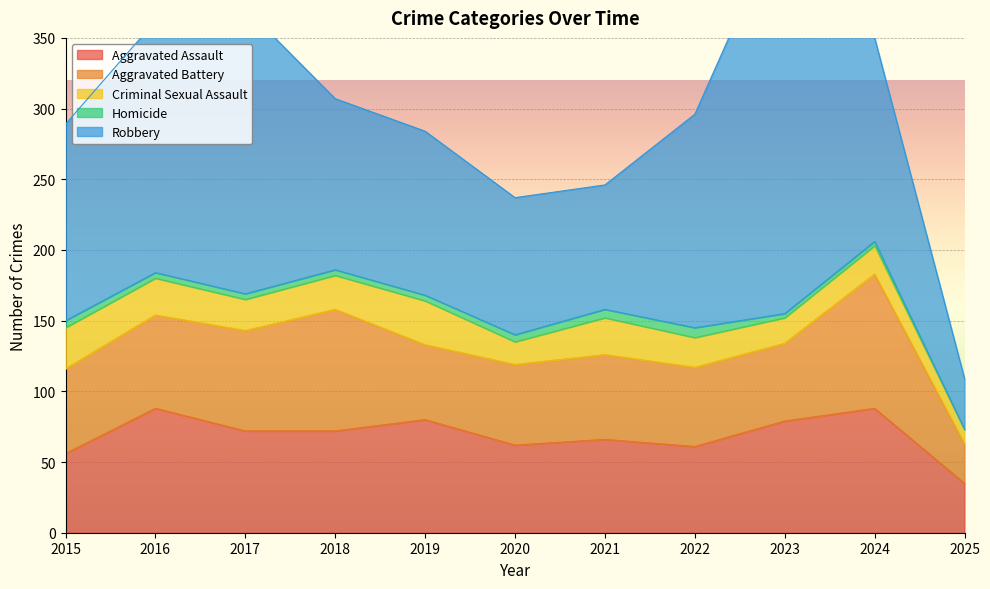

True or false: Robbery and Aggravated Assault cross at least once.

False